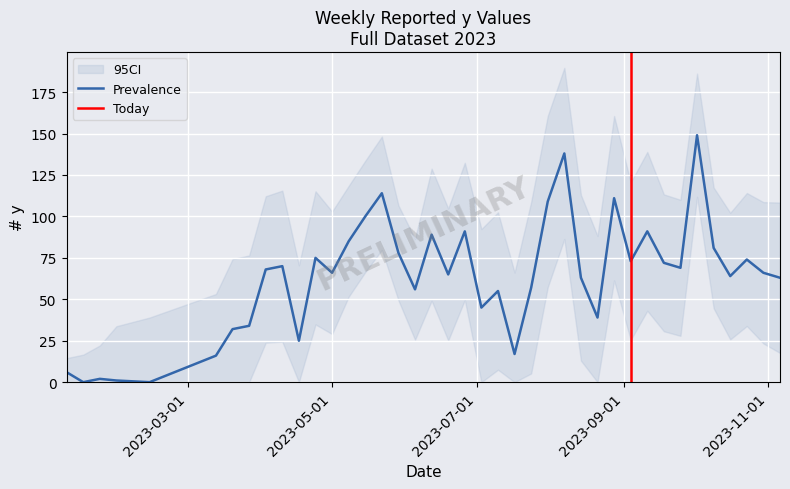

Rank the categories by value from highest to lowest.

2023-10-02, 2023-08-07, 2023-05-22, 2023-08-28, 2023-07-31, 2023-05-15, 2023-06-26, 2023-09-11, 2023-06-12, 2023-05-08, 2023-10-09, 2023-05-29, 2023-04-24, 2023-10-23, 2023-09-04, 2023-09-18, 2023-04-10, 2023-09-25, 2023-04-03, 2023-05-01, 2023-10-30, 2023-06-19, 2023-10-16, 2023-08-14, 2023-11-06, 2023-07-24, 2023-06-05, 2023-07-10, 2023-07-03, 2023-08-21, 2023-03-27, 2023-03-20, 2023-04-17, 2023-07-17, 2023-03-13, 2023-01-09, 2023-01-23, 2023-01-30, 2023-01-16, 2023-02-13